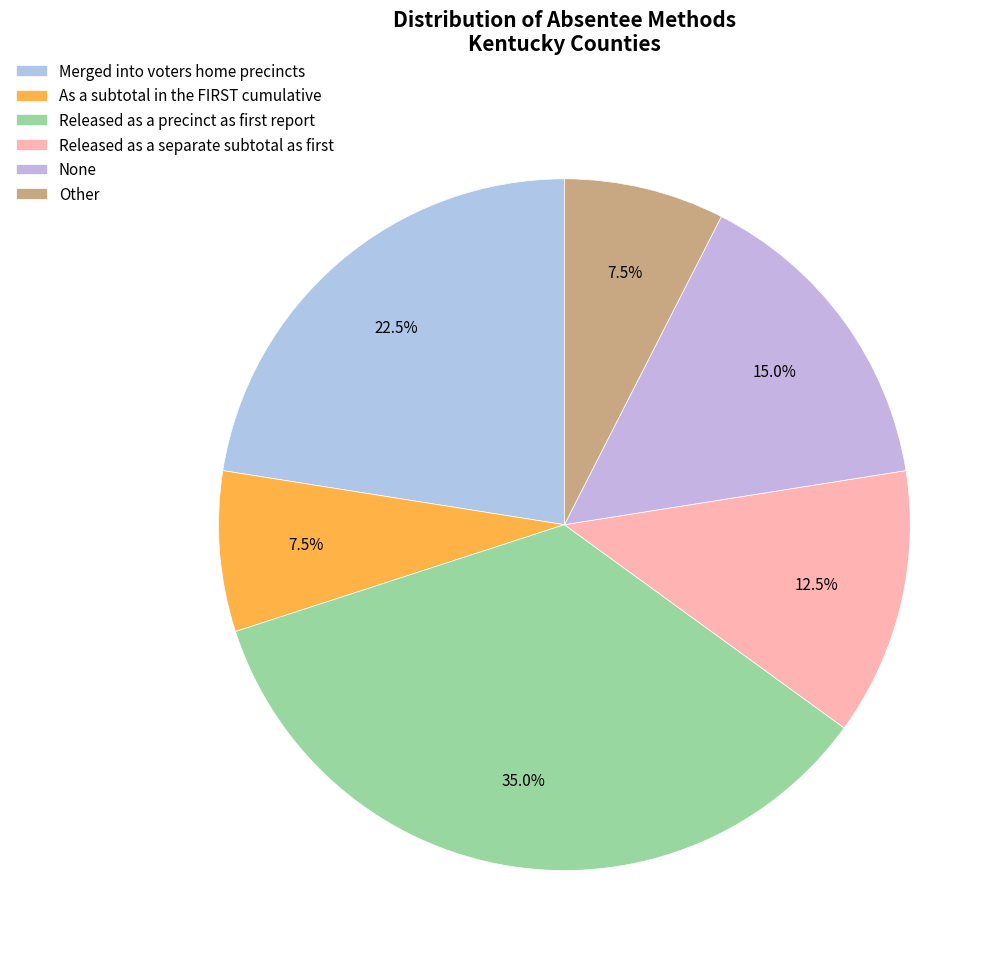

To the nearest percent, what is the average slice percentage?

17%